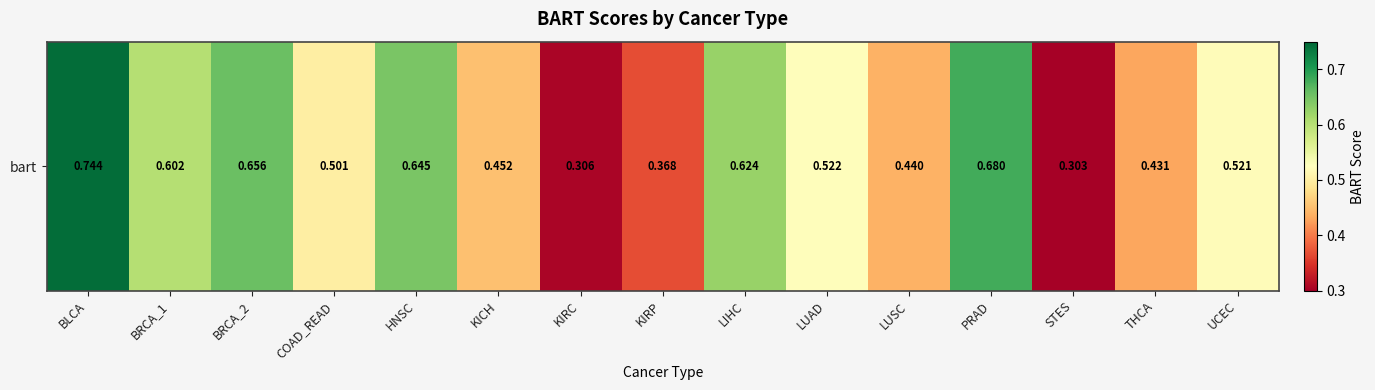

List the labels in order of value, smallest first.

STES, KIRC, KIRP, THCA, LUSC, KICH, COAD_READ, UCEC, LUAD, BRCA_1, LIHC, HNSC, BRCA_2, PRAD, BLCA